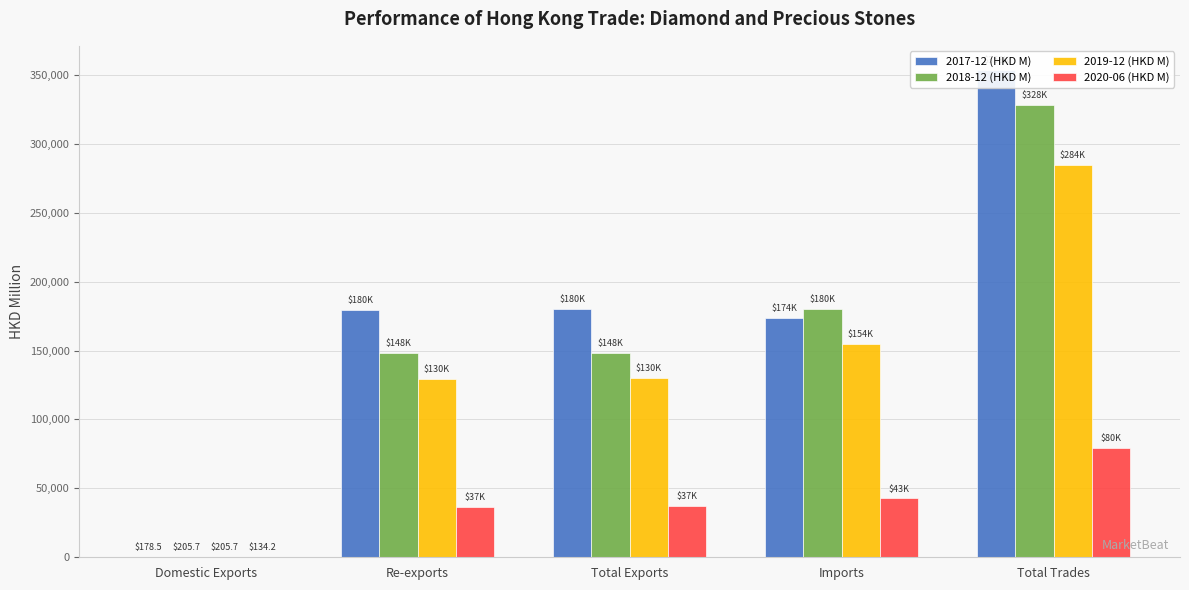

Which category has the lowest value in the 2020-06 (HKD M) series?

Domestic Exports